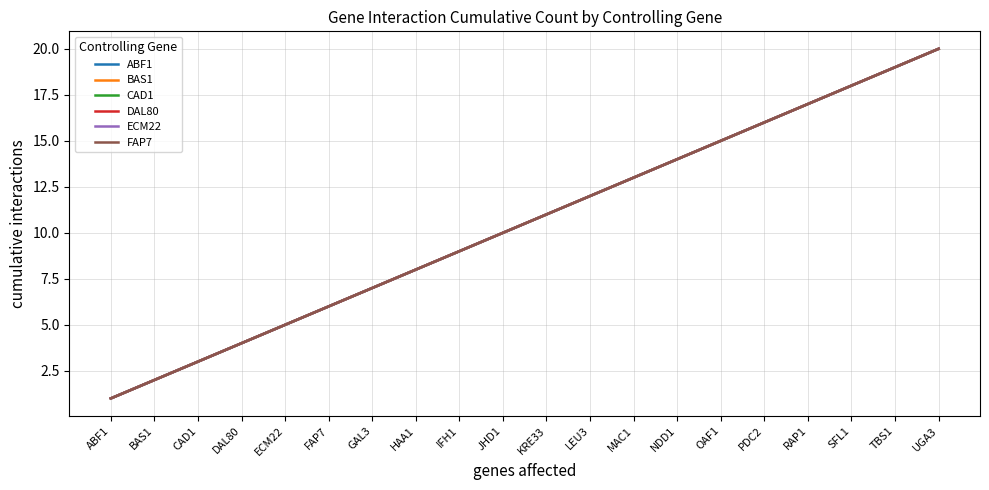

What is the total value across all series at SFL1?

108